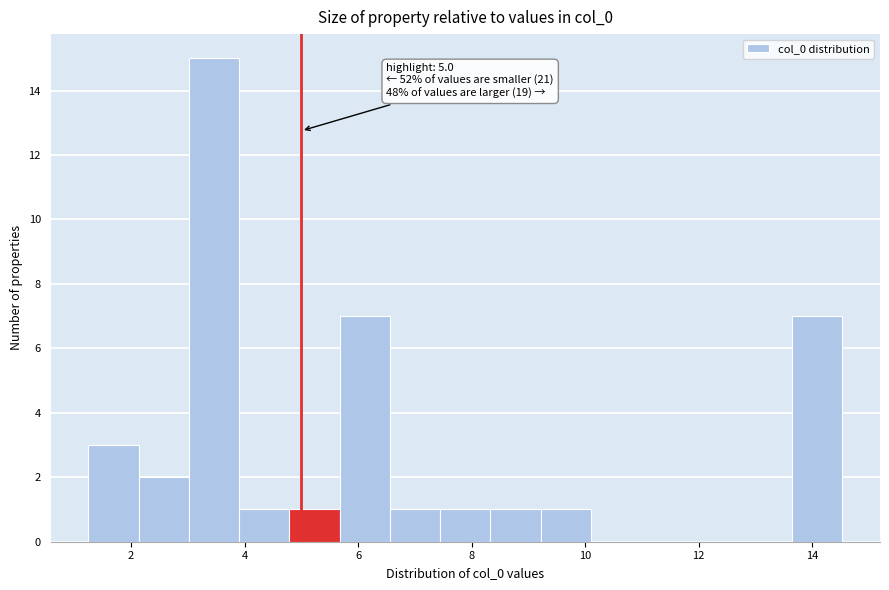

Over which range of the x-axis is the bar tallest?

3.0 to 4.0